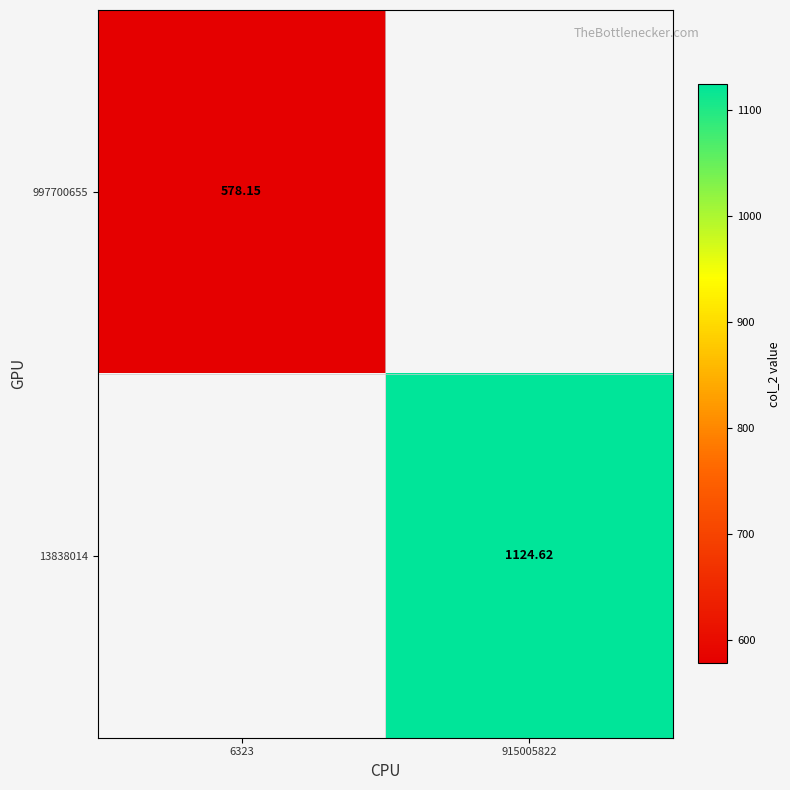

Is the value of 13838014 at 915005822 greater than the value of 997700655 at 6323?

Yes